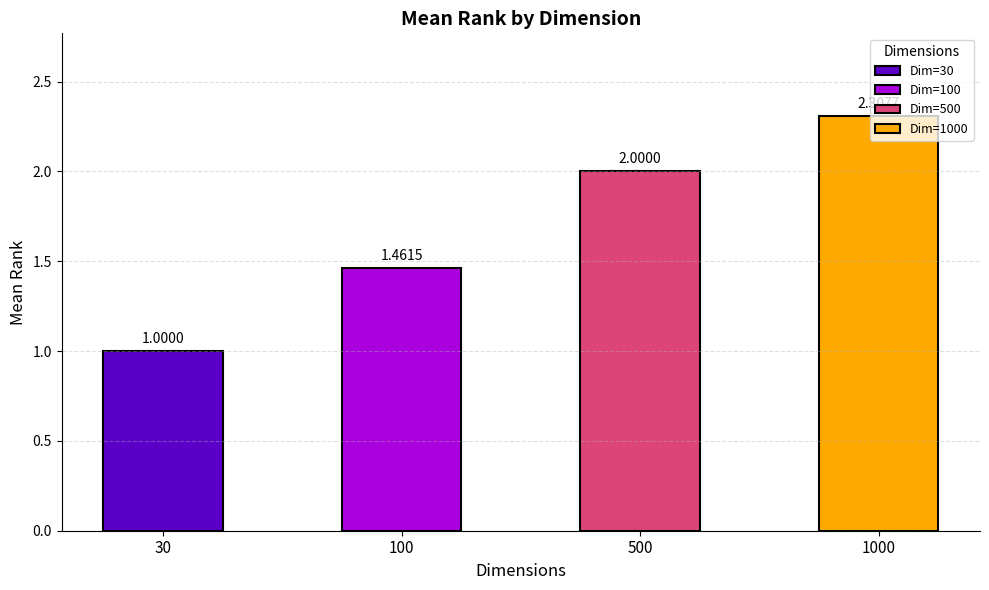

At which category does the chart reach its minimum across all series?

30